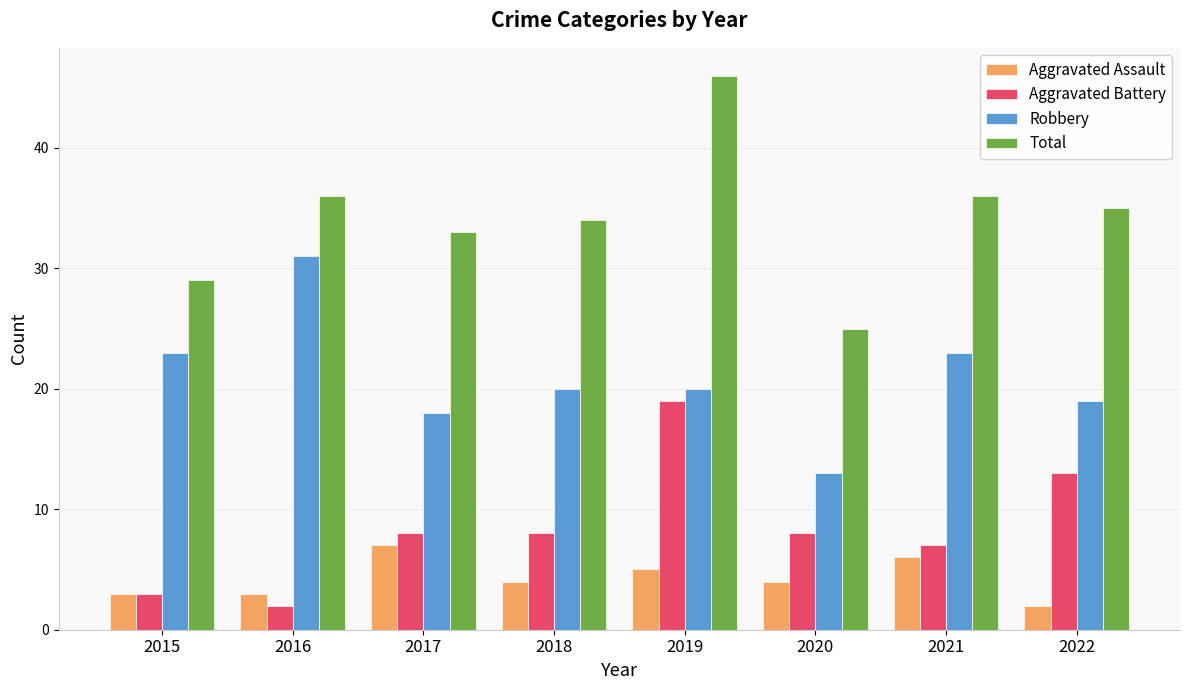

How many groups of bars are there?

8